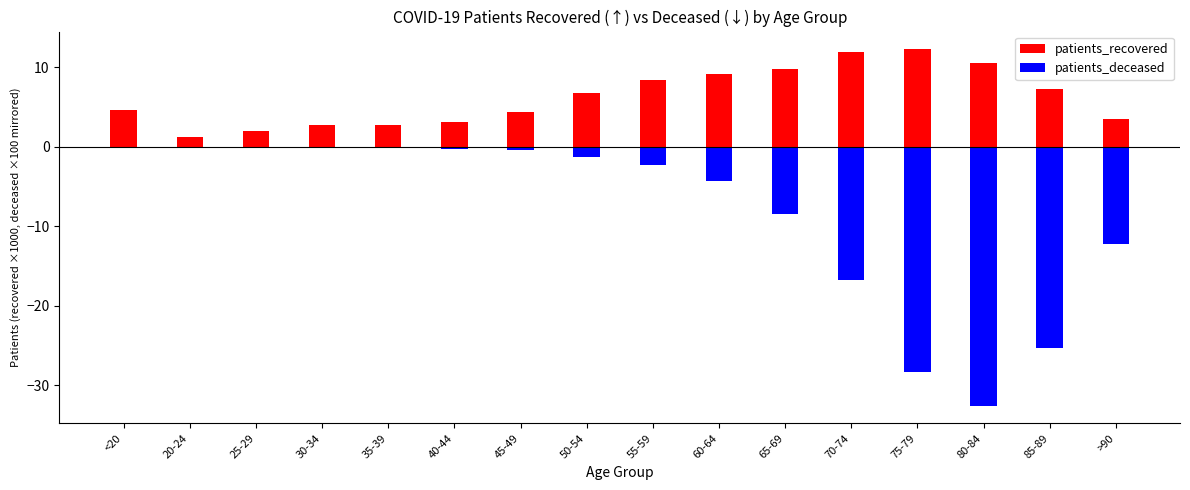

Which category has the lowest value across all series?

80-84